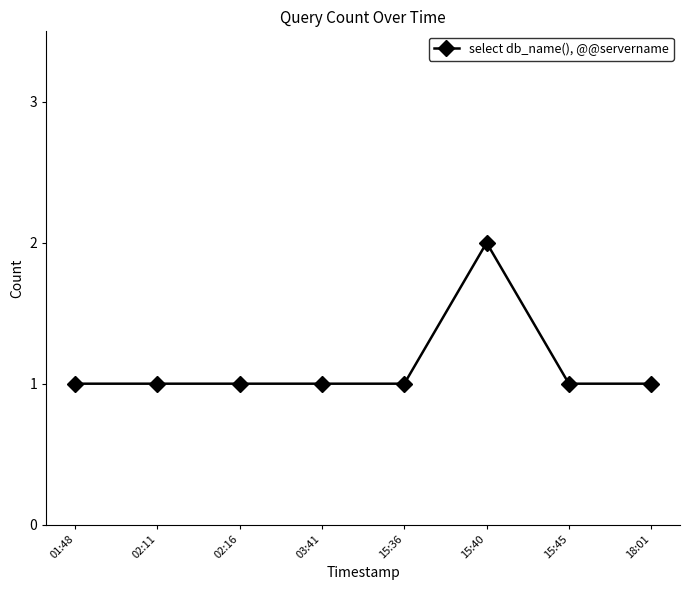

What is the sum of the values at 03:41 and 02:16?

2